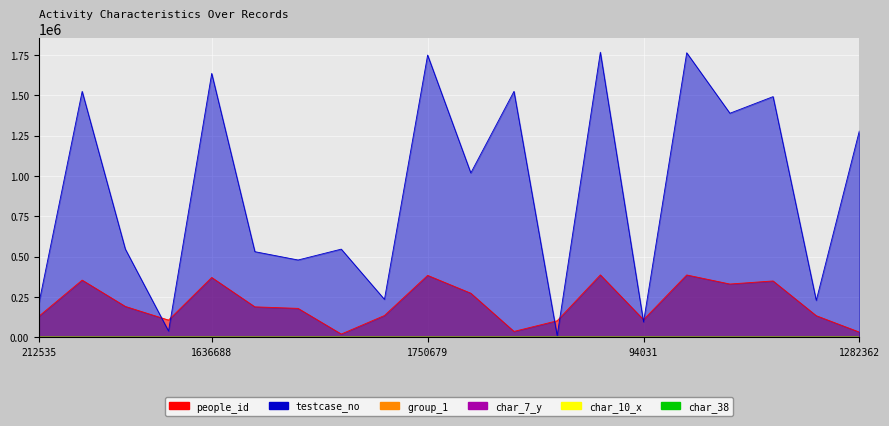

What position from the right is 1525253?

9